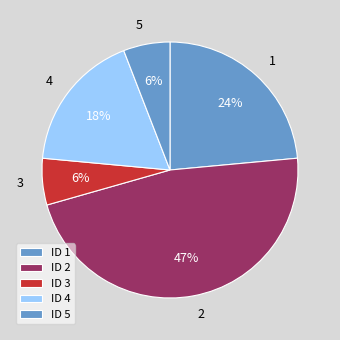

To the nearest percent, what is the average slice percentage?

20%